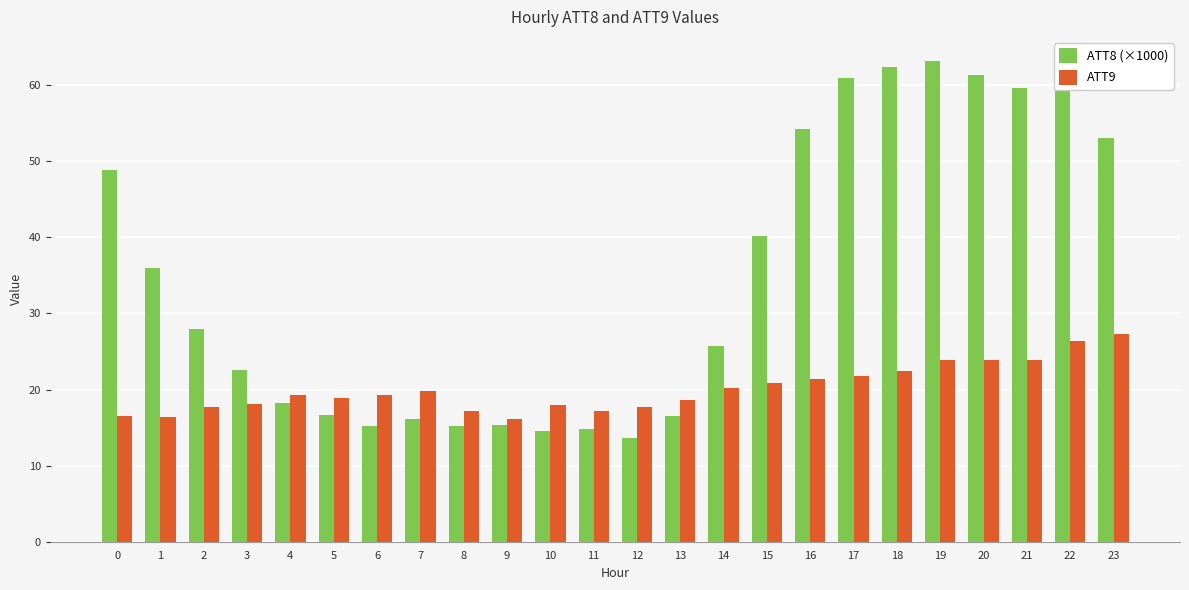

What is the approximate value of ATT8 (×1000) at 3?

22.6